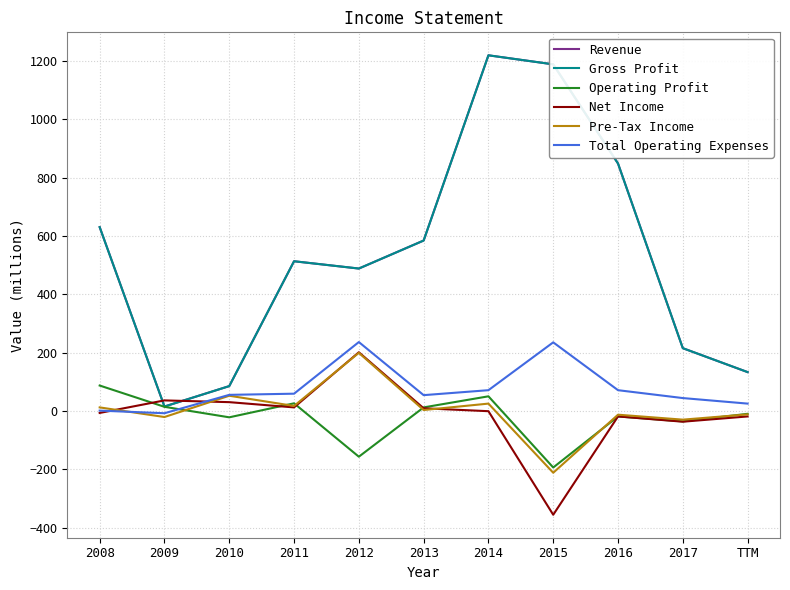

Does the chart have visible grid lines?

Yes